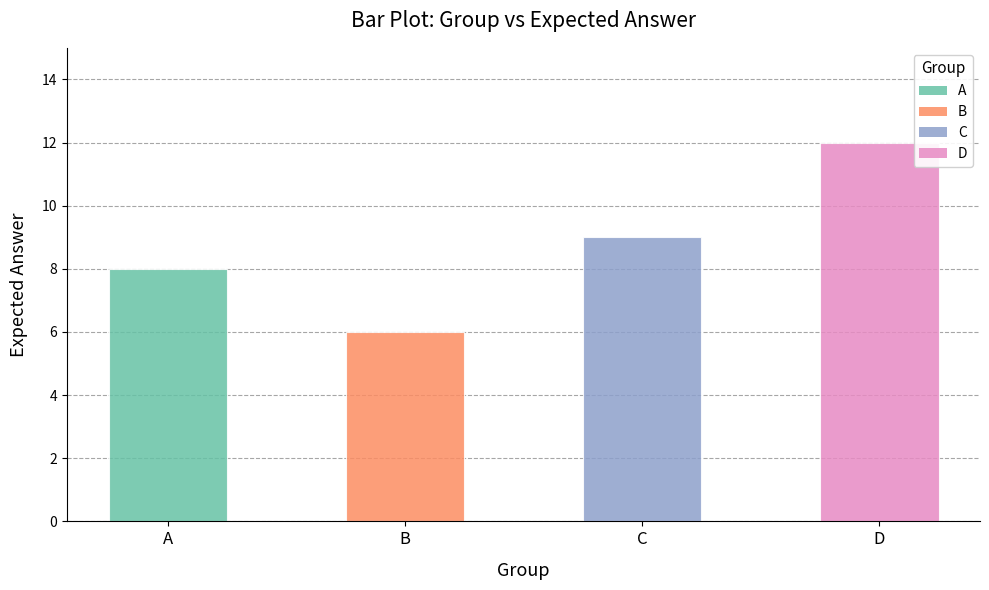

What is the minimum value shown in the chart?

6